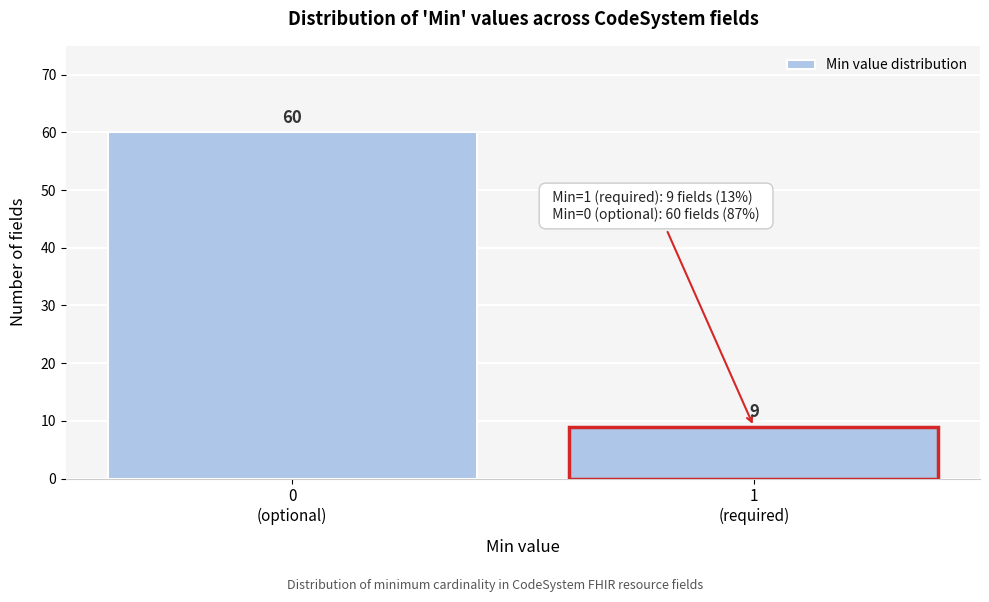

Reading left to right, what are all the values shown in this chart?

60	9